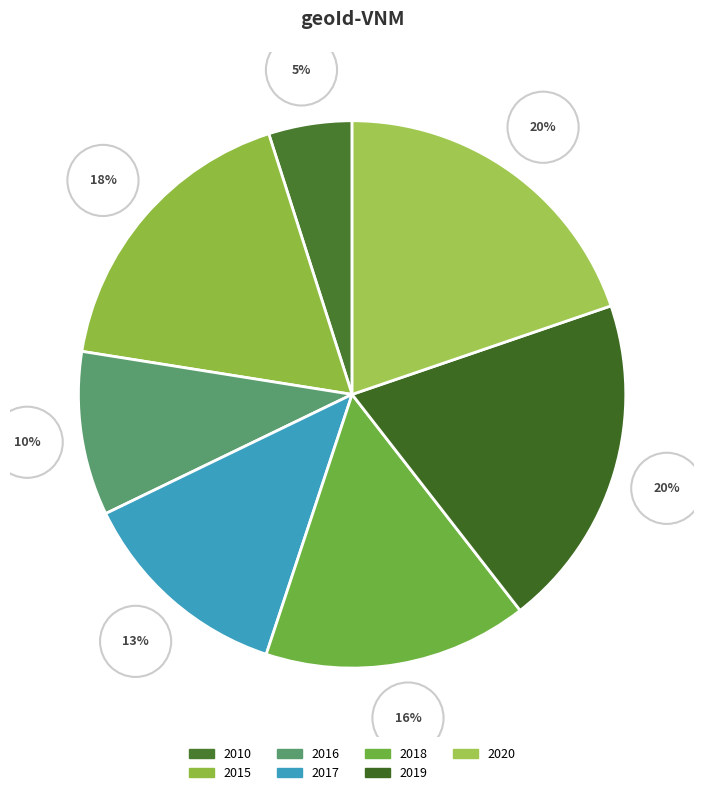

What is the ratio of the value at 2015 to the value at 2016?

1.8